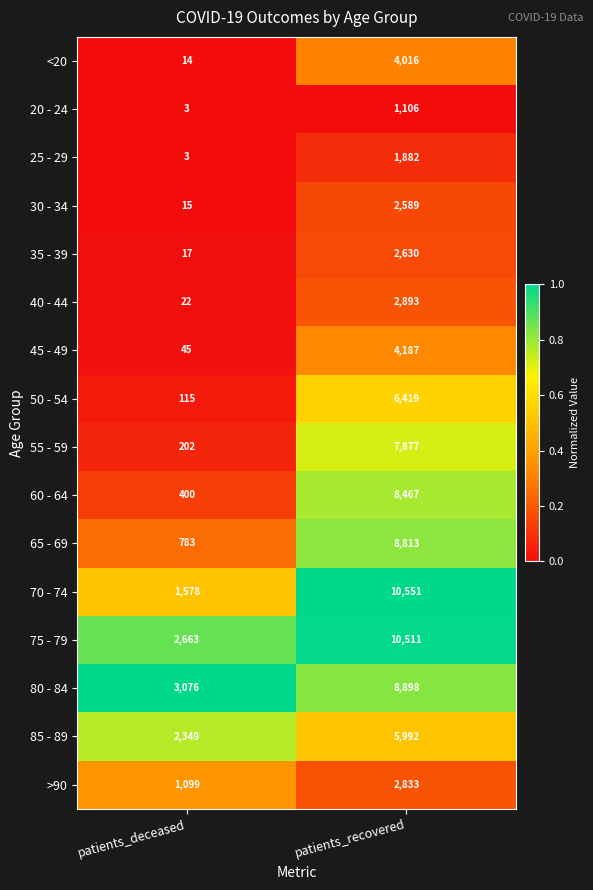

What is the sum of all 55 - 59 values?

8079